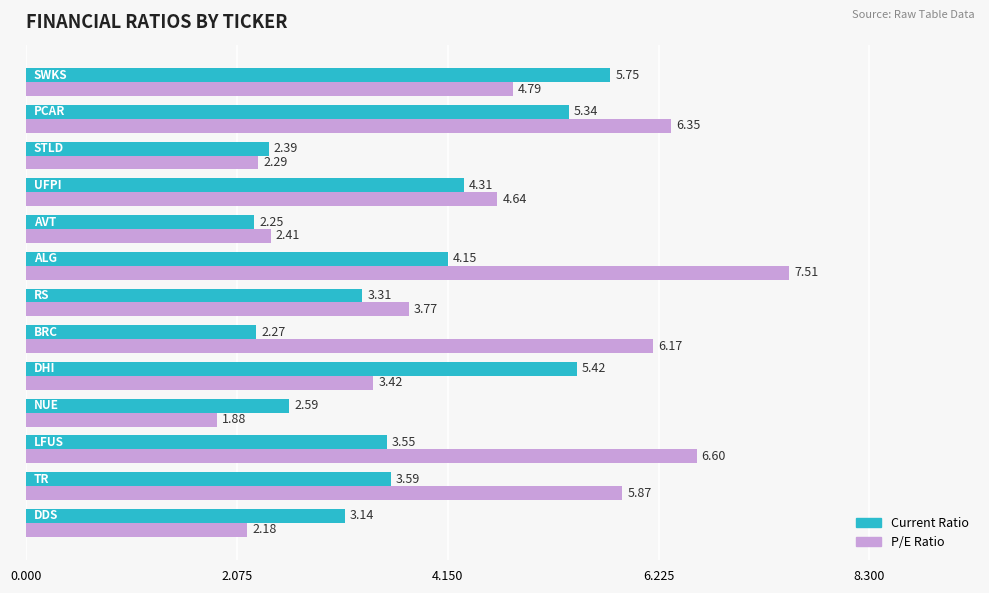

Which series has the largest total across all categories?

P/E Ratio